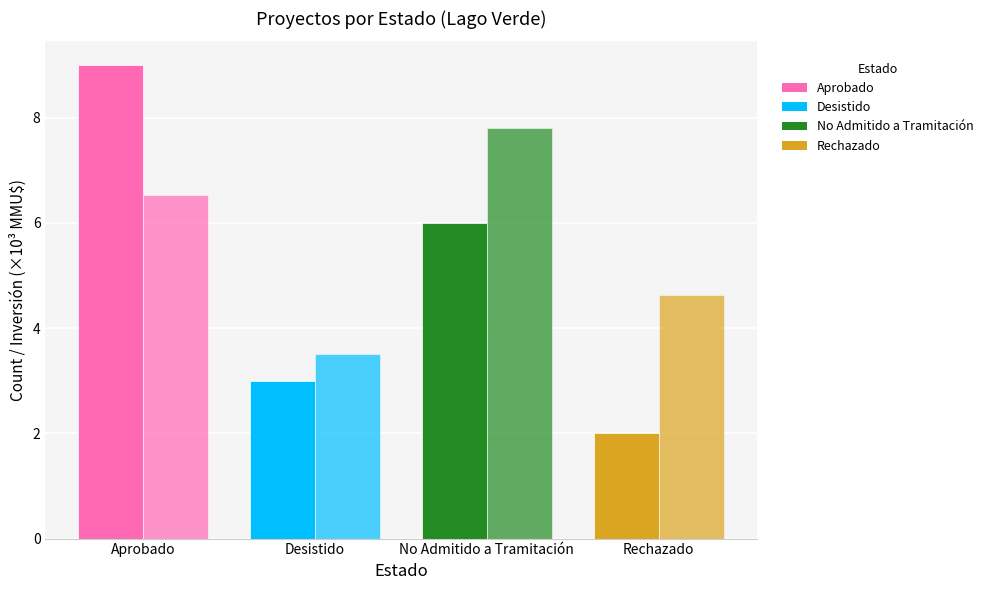

Reading right to left, what are all the values shown in this chart?

Count (No): Rechazado=2.0	No Admitido a Tramitación=6.0	Desistido=3.0	Aprobado=9.0
Inversión (B MMU$): Rechazado=4.6	No Admitido a Tramitación=7.8	Desistido=3.5	Aprobado=6.5